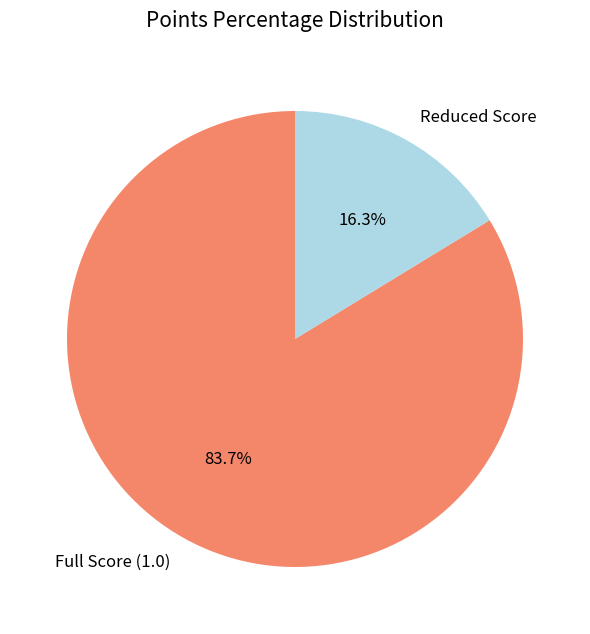

Is the sum of Reduced Score and Full Score (1.0) greater than half?

Yes